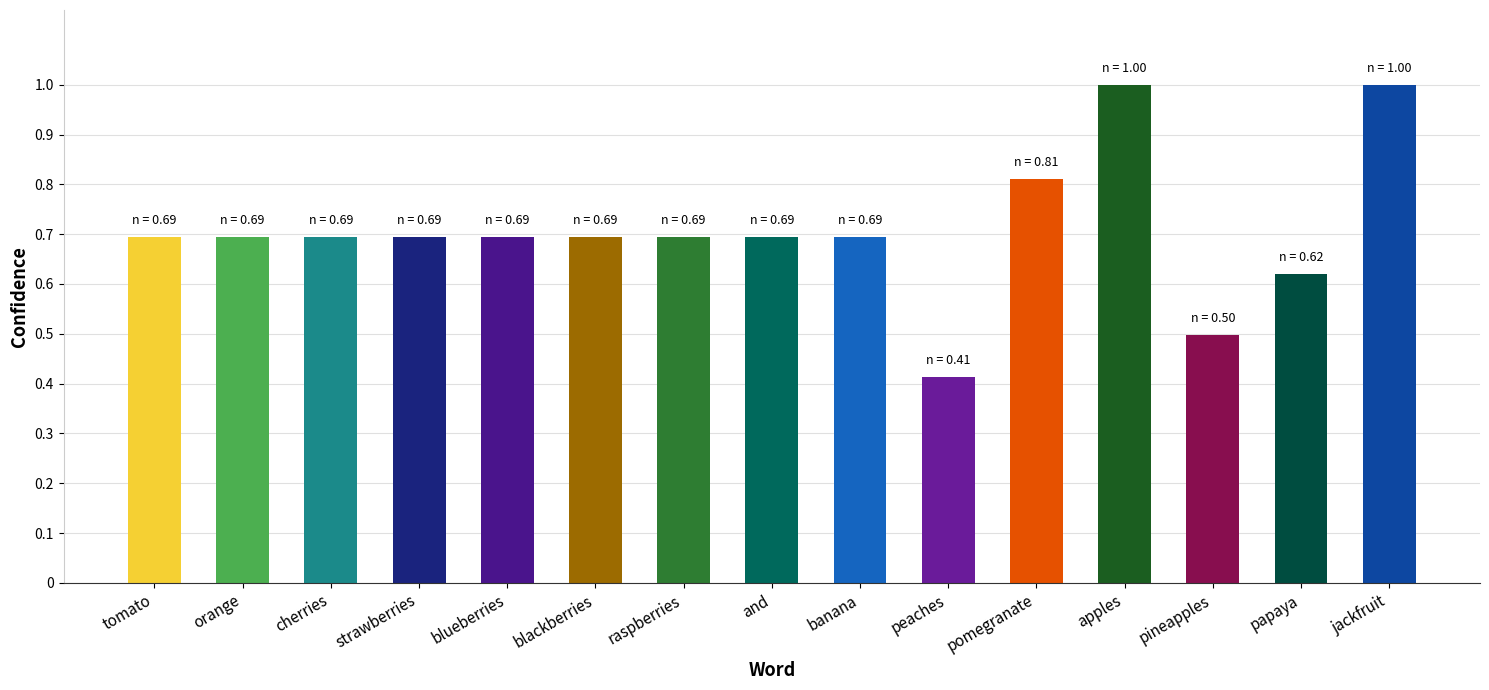

How many bars are there in total?

15